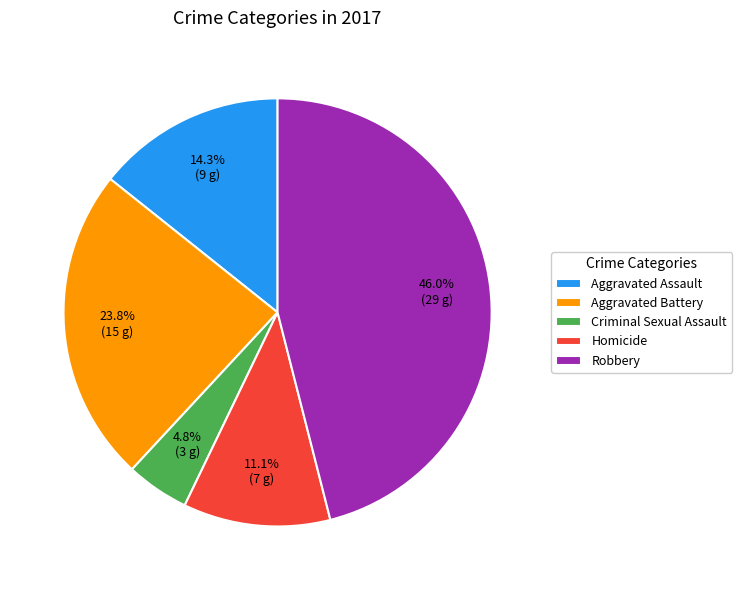

Does any single category account for the majority?

No